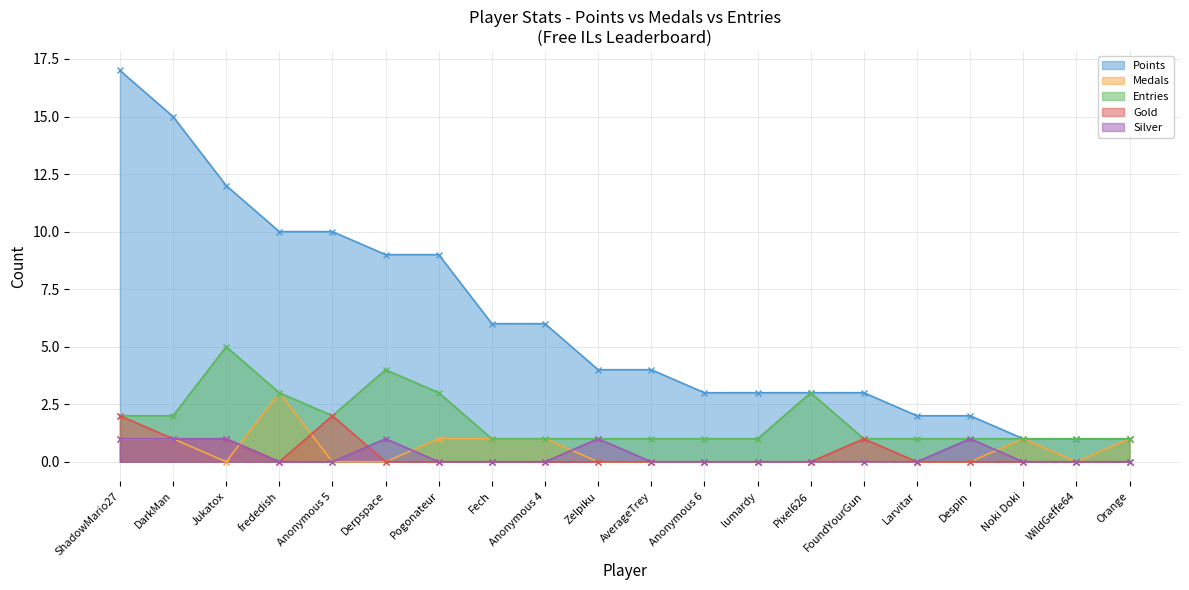

What position from the left is FoundYourGun?

15